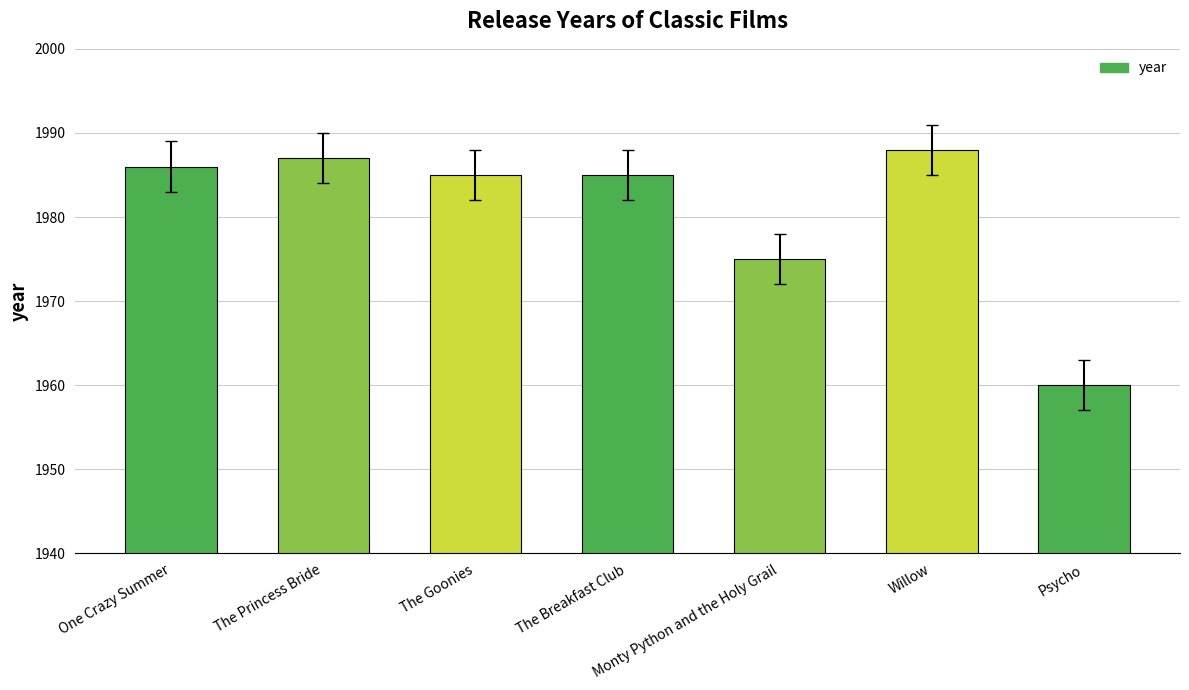

Which has a higher value, One Crazy Summer or The Goonies?

One Crazy Summer